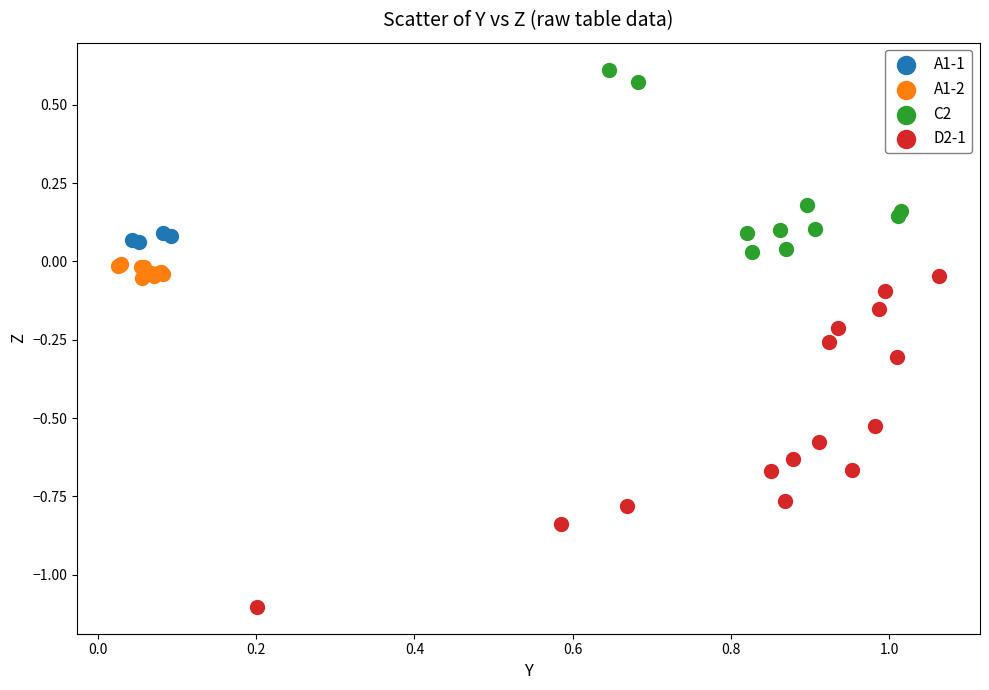

Which series has the largest Y range (max minus min)?

D2-1